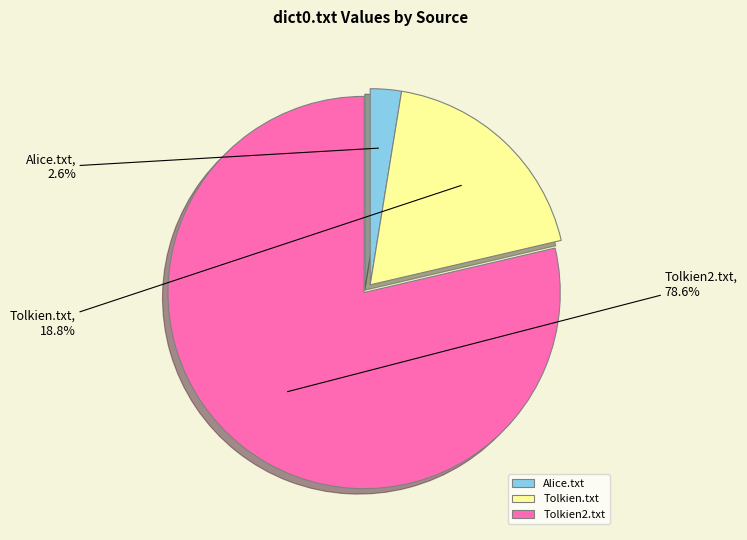

What portion of the pie excludes Tolkien2.txt?

21.4%